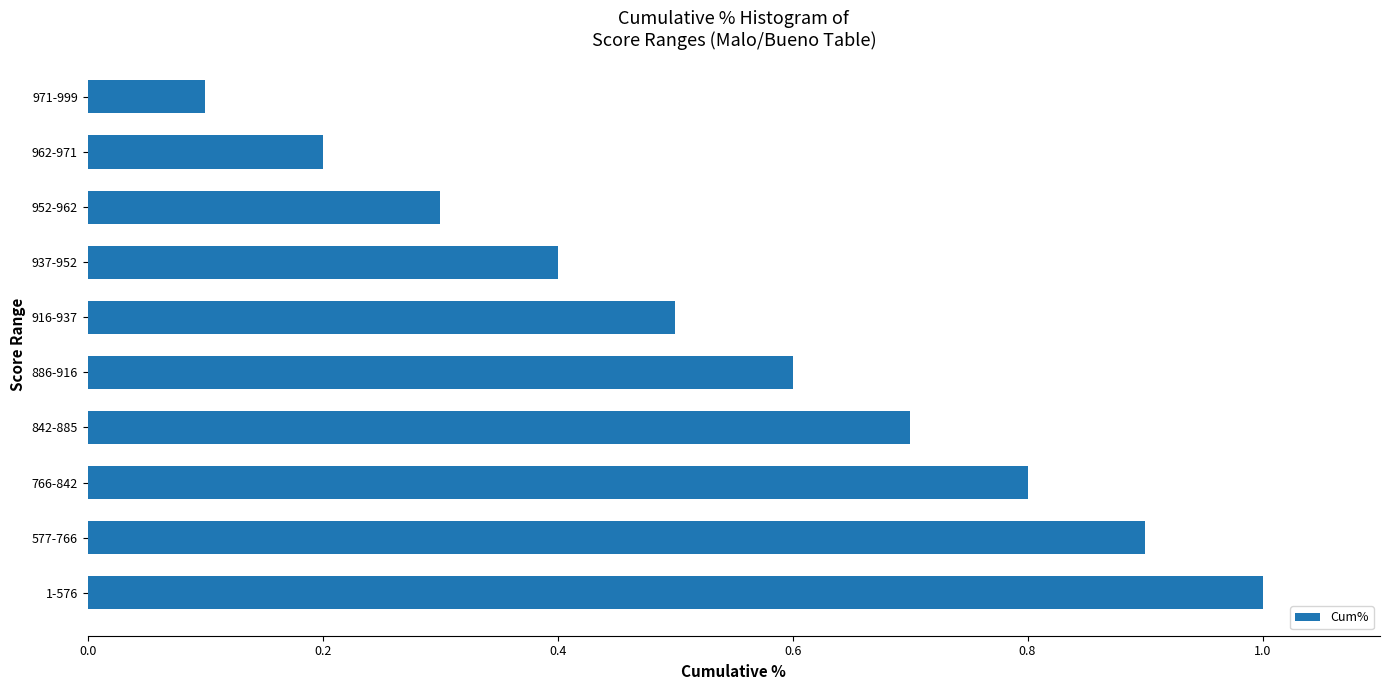

Reading top to bottom, extract all data points from this chart.

971-999=0.1	962-971=0.2	952-962=0.3	937-952=0.4	916-937=0.5	886-916=0.6	842-885=0.7	766-842=0.8	577-766=0.9	1-576=1.0